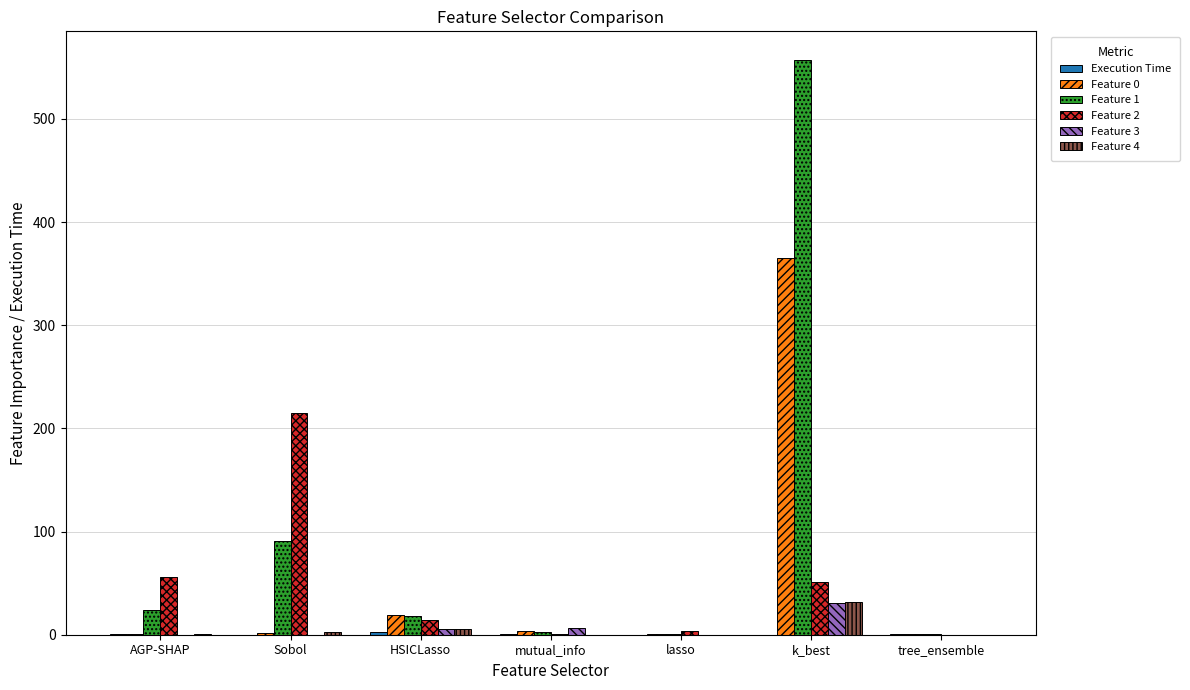

At which label is Feature 1 closest to 278?

Sobol